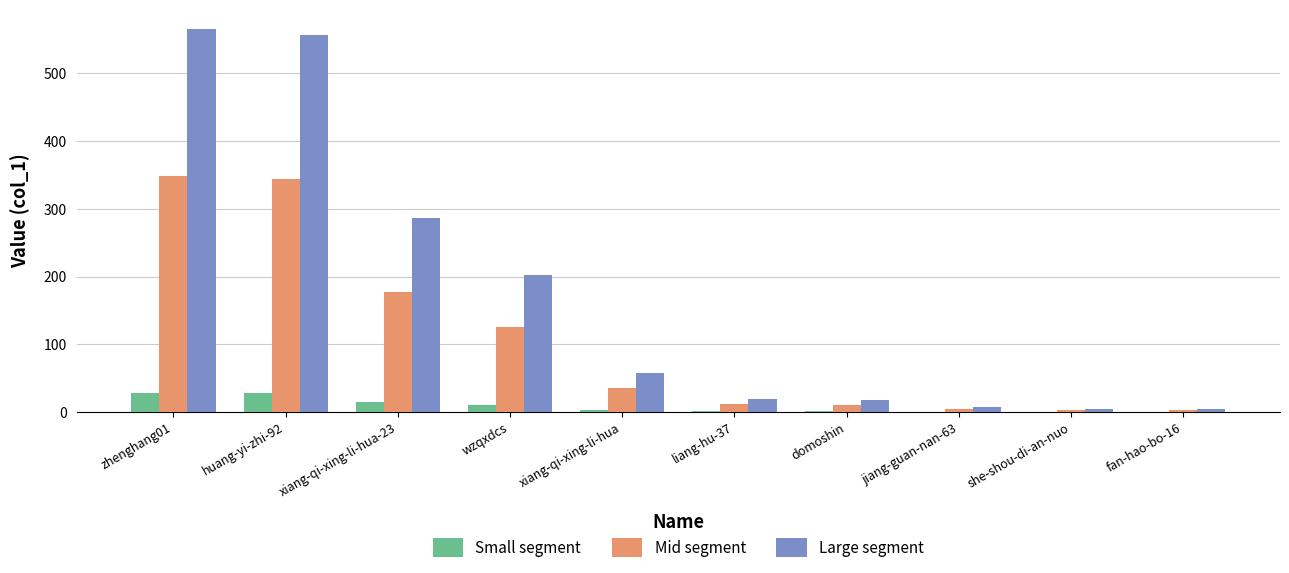

What is the maximum value shown in the chart?

565.8